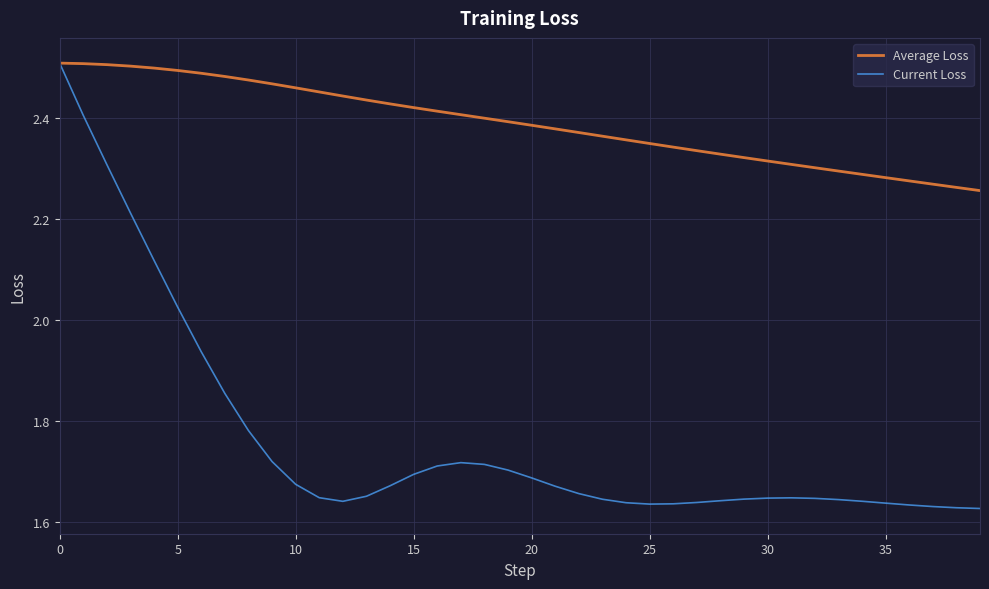

In Current Loss, how many points are higher than both neighbors (excluding endpoints)?

2